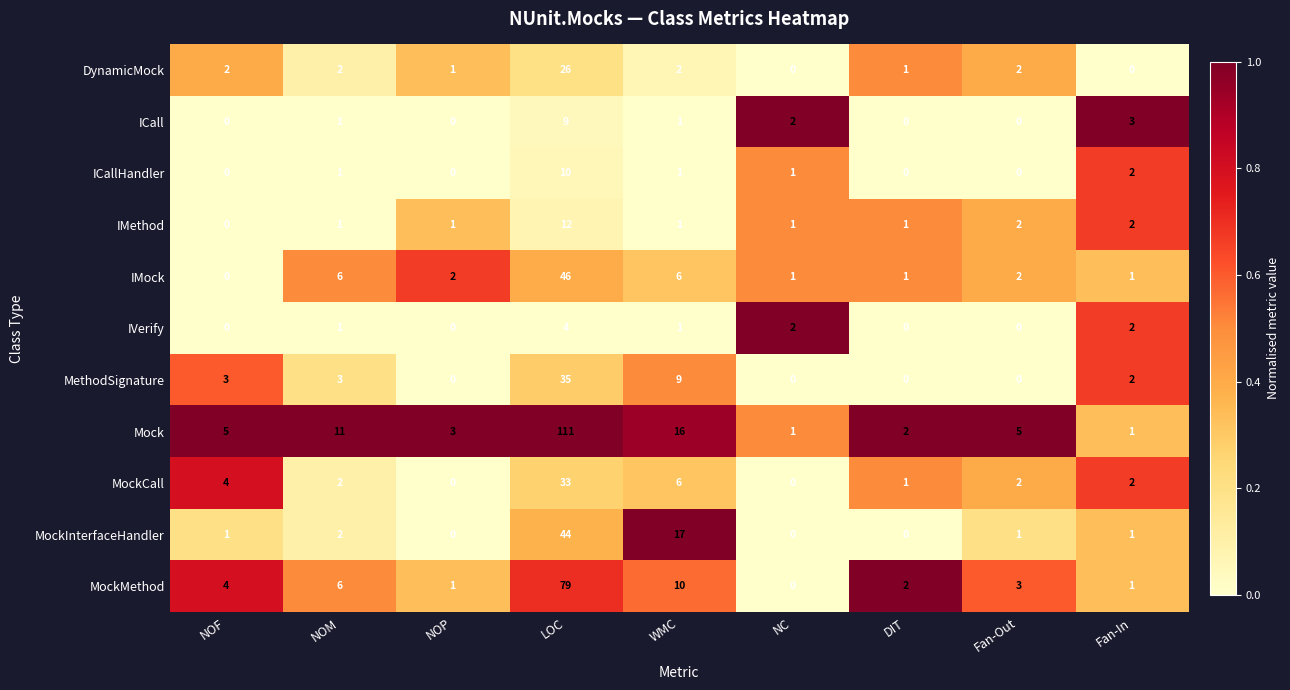

Between Fan-Out and Fan-In, which series saw the biggest shift?

Mock